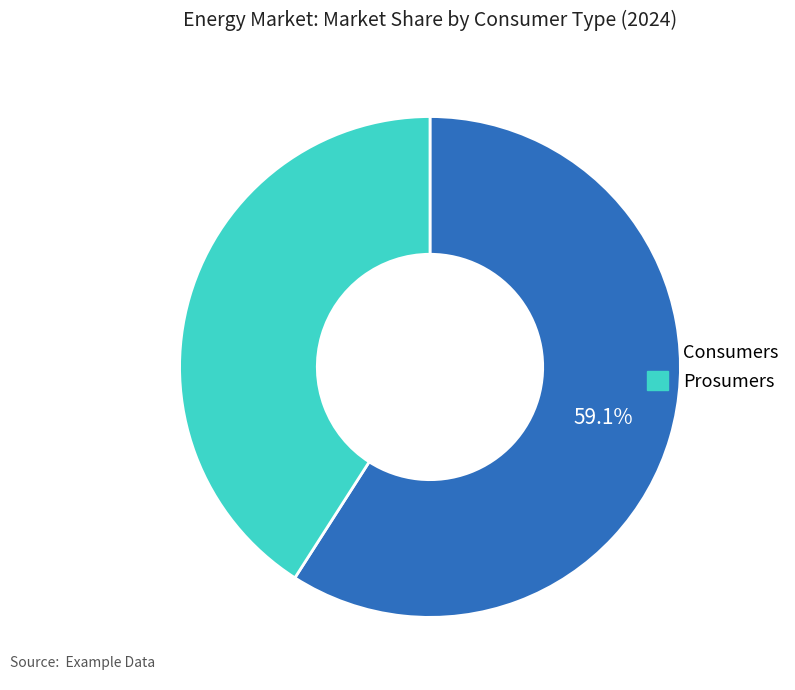

Which has a higher value, Prosumers or Consumers?

Consumers